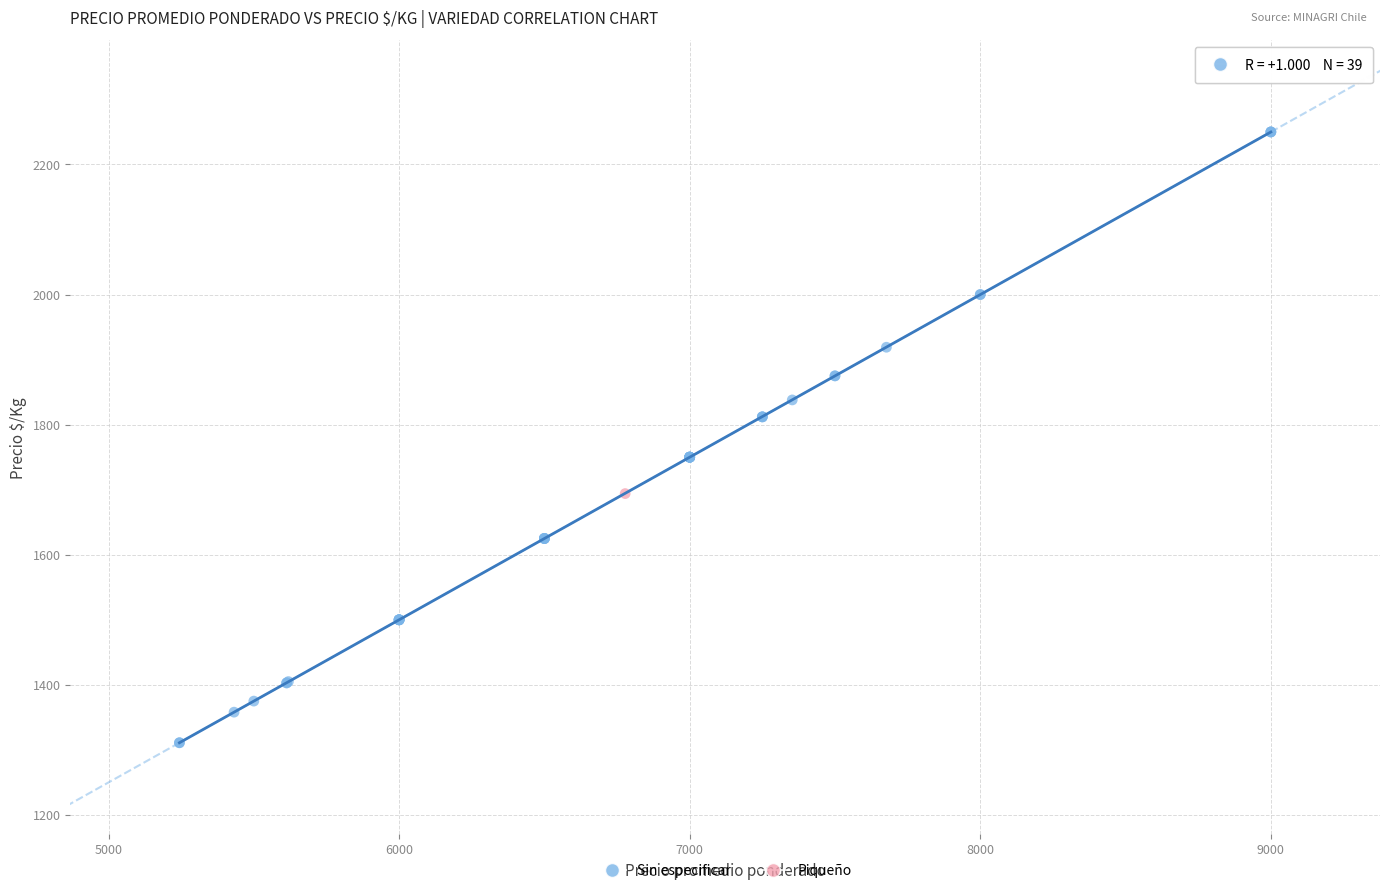

What are all the series names shown in the legend?

Sin especificar, Piqueño